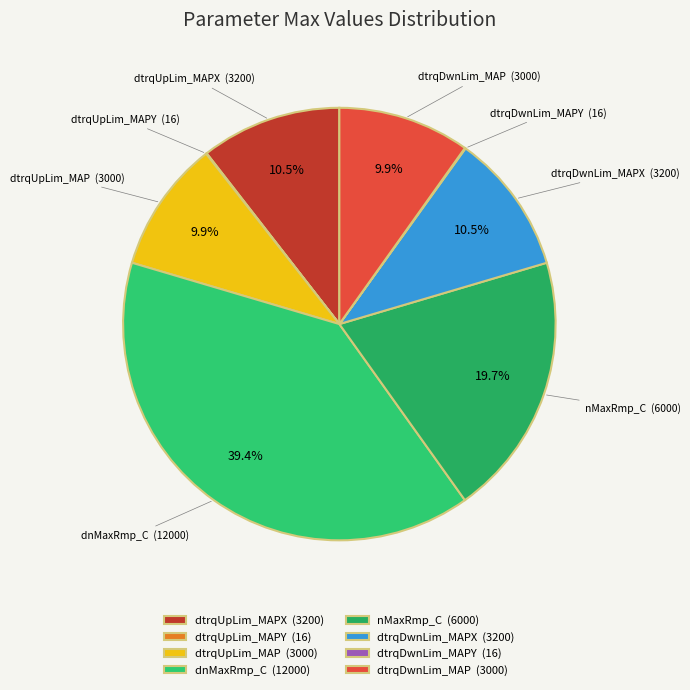

Combined, do dtrqUpLim_MAP (3000) and dtrqDwnLim_MAP (3000) account for over 50%?

No